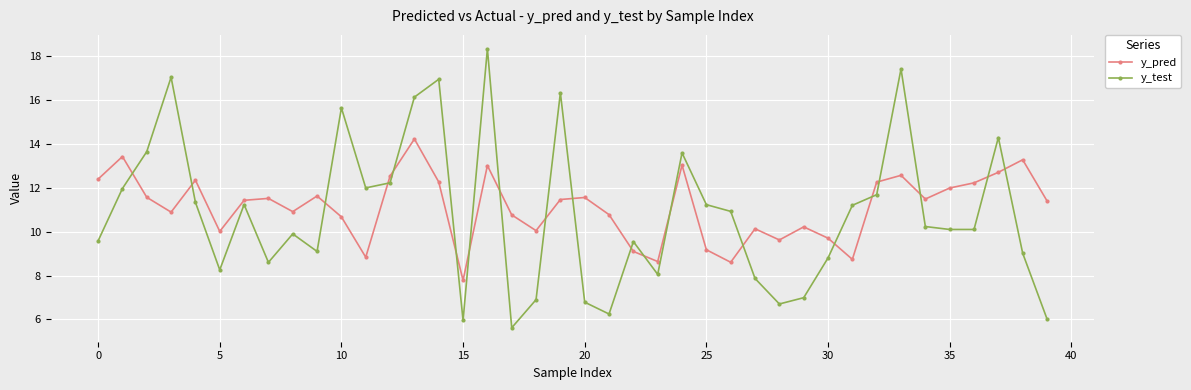

Which series ends up on top after the final intersection of y_pred and y_test?

y_pred